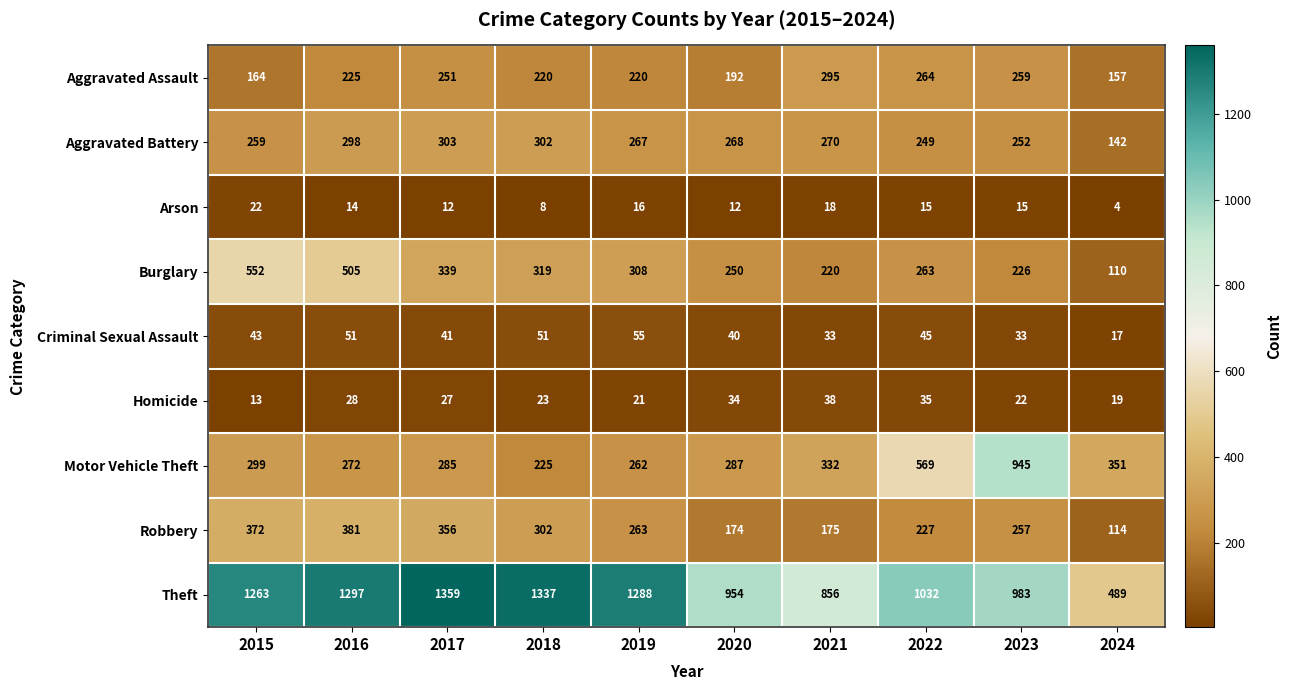

Is it true that Criminal Sexual Assault equals 22 at 2022?

False